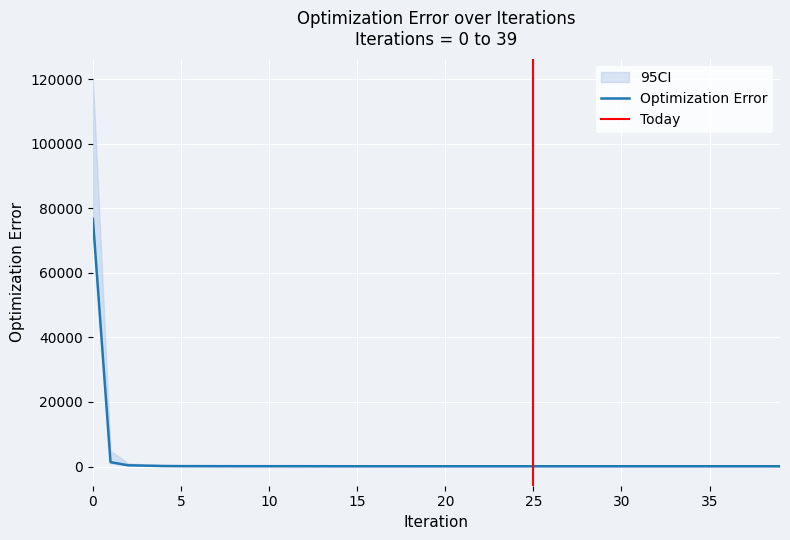

What is the approximate value of OPTLOQTIL at 34?

1.0